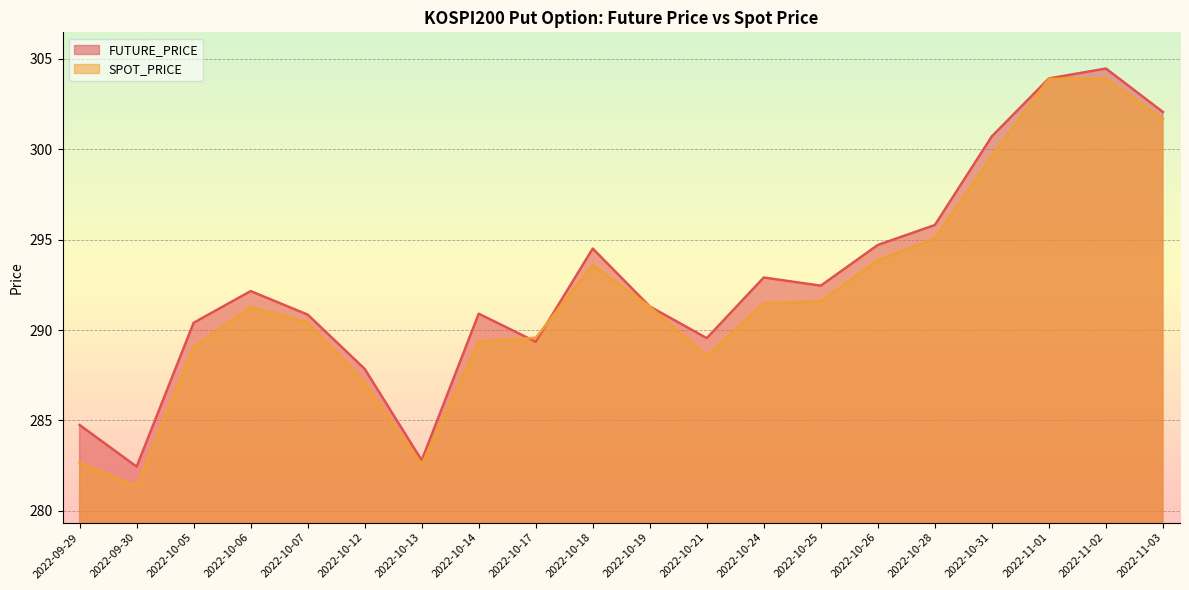

How many lines are shown in the chart?

2